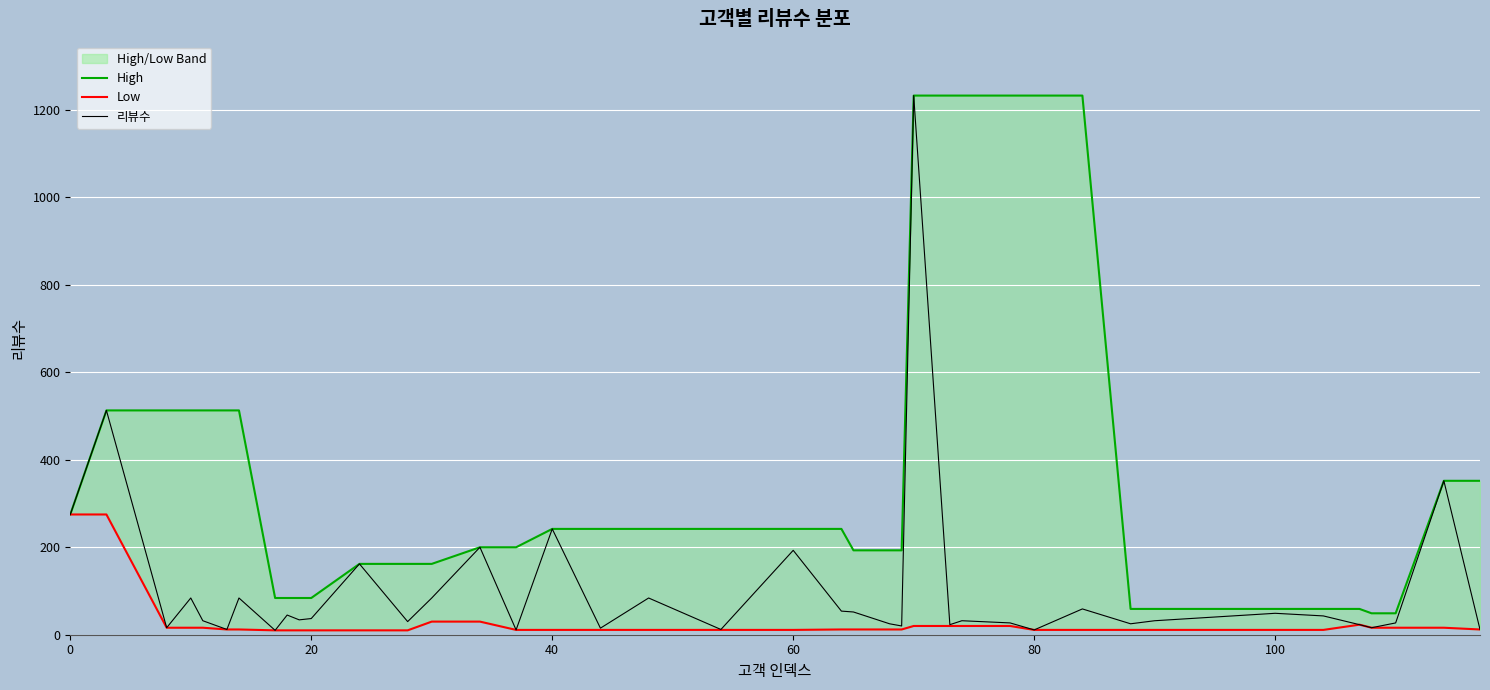

The 리뷰수 series shows 193 at 60. True or false?

True